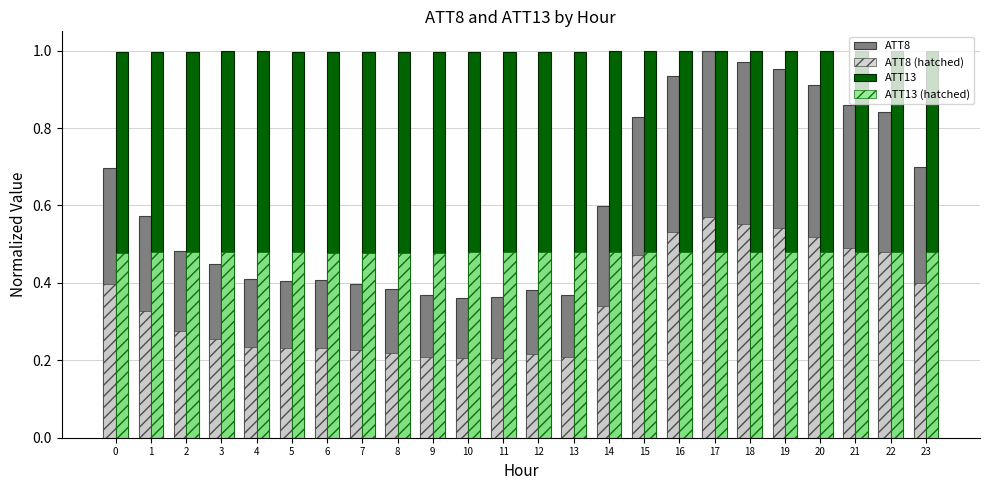

Which series changed the most between 16 and 20?

ATT8